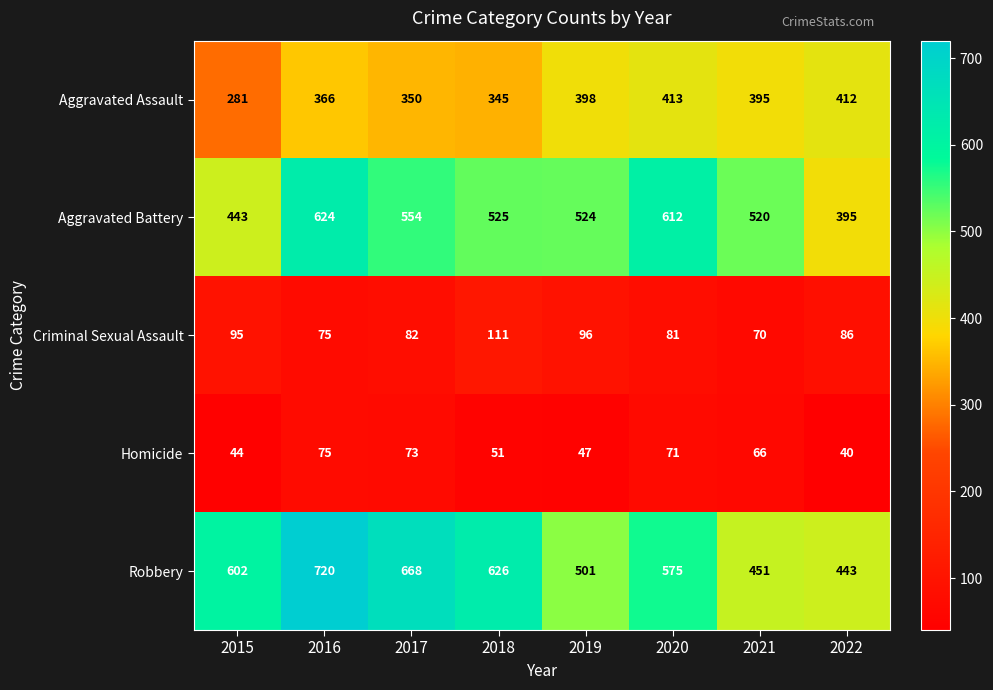

True or false: Robbery has a value of 1056 at 2016.

False